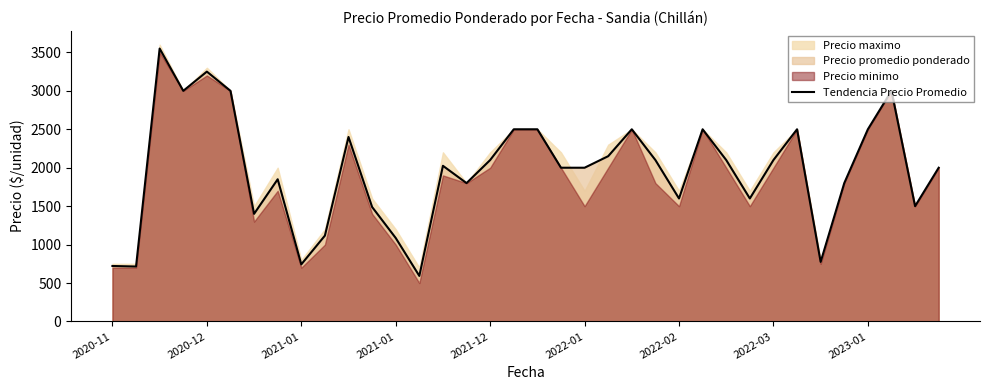

What is the smallest value displayed?

593